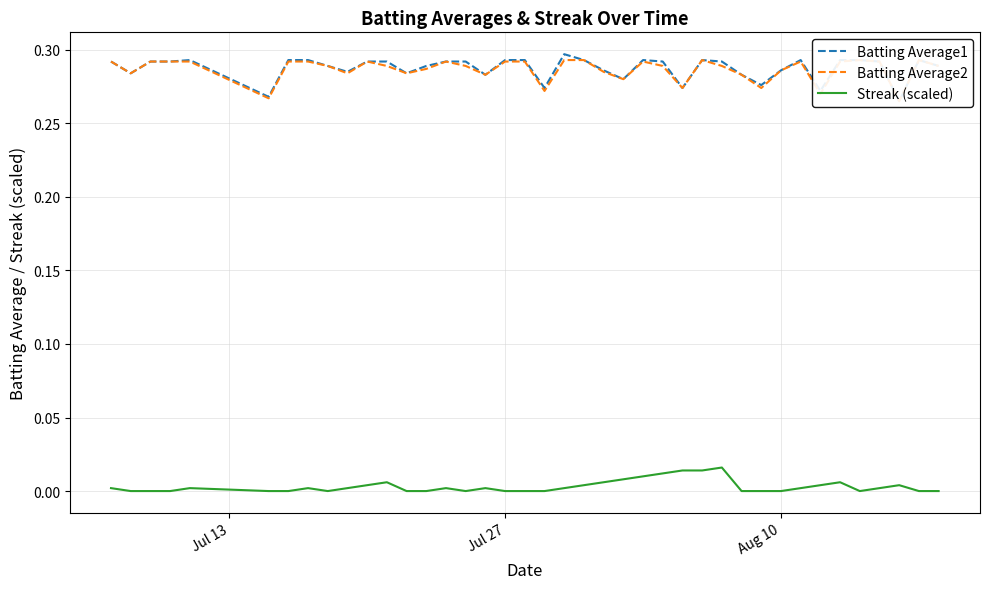

True or false: Batting Average1 and Streak (scaled) intersect in this chart.

False